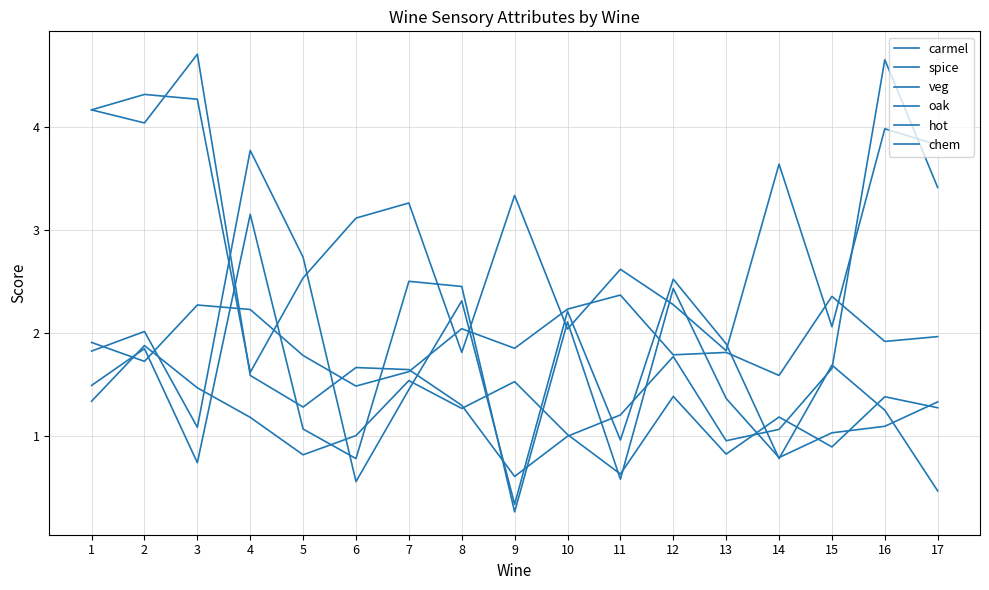

At which category does spice reach its first local peak?

2